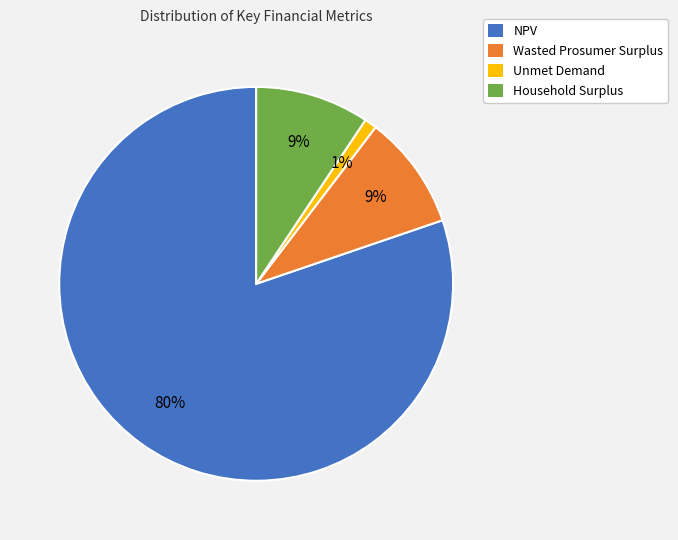

To the nearest percent, what is the average slice percentage?

25%